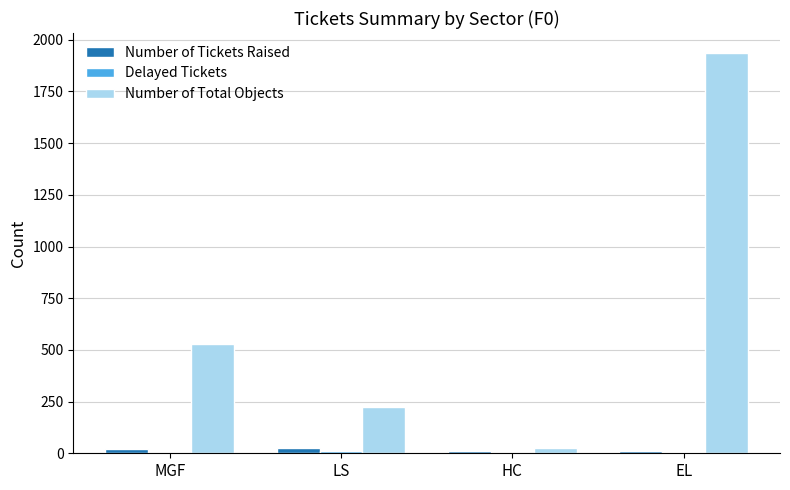

What value does the Number of Tickets Raised series have at EL?

11